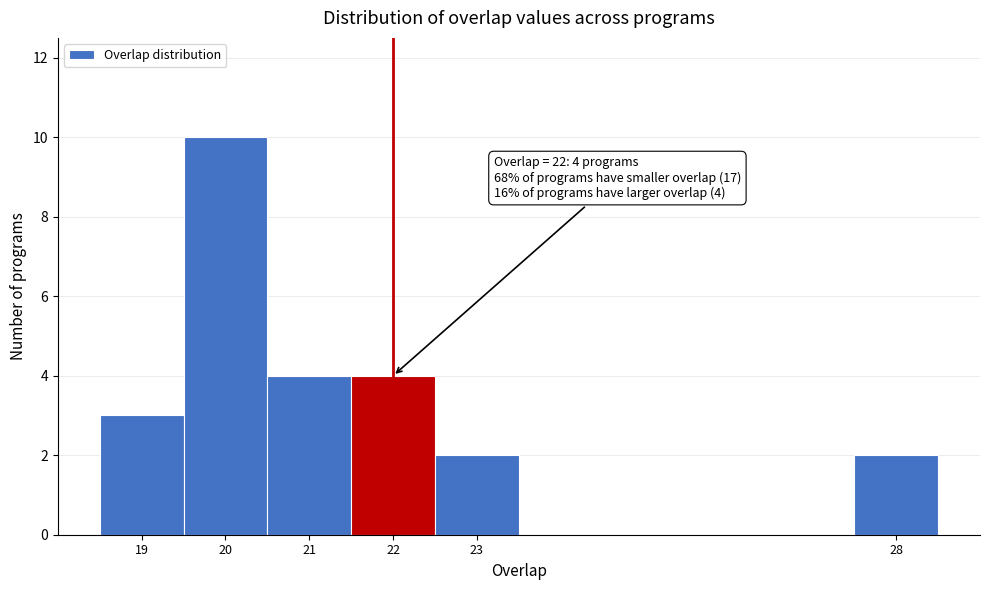

Which range on the x-axis has the tallest bar?

19.5 to 20.5